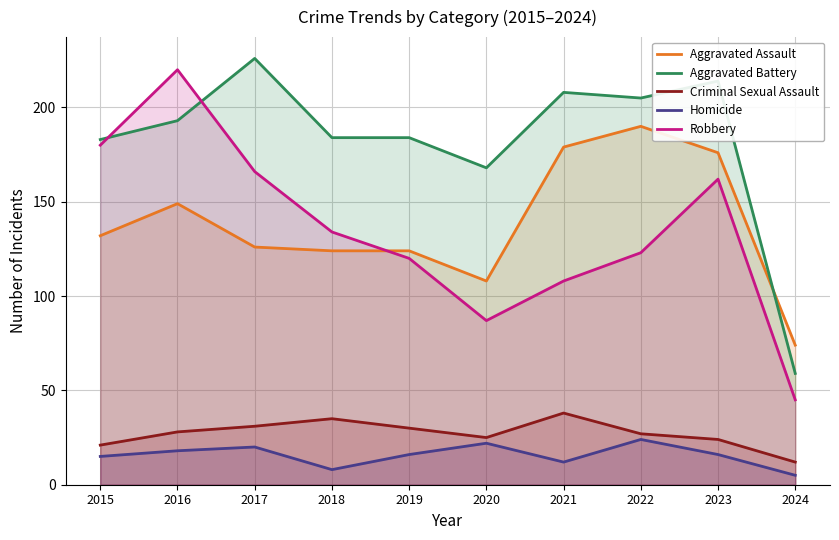

What is the sum of all Robbery values?

1345